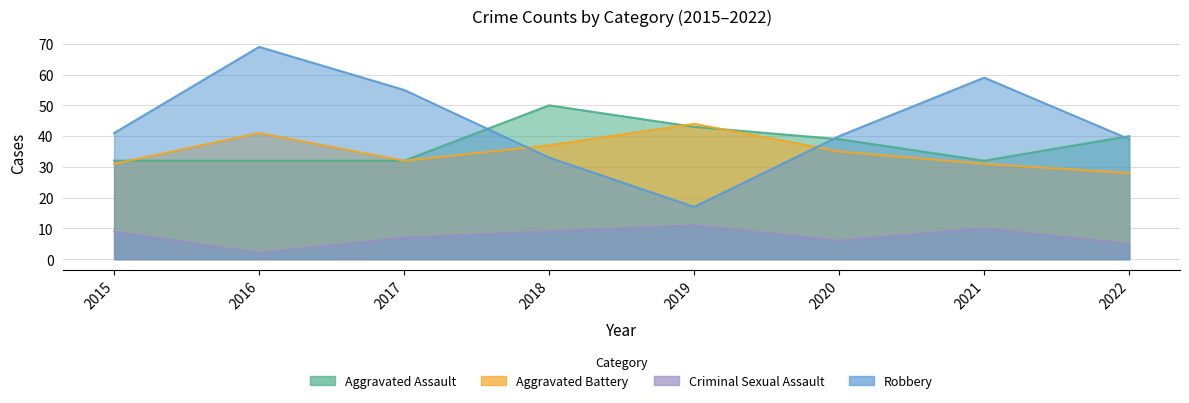

How many lines are shown in the chart?

4